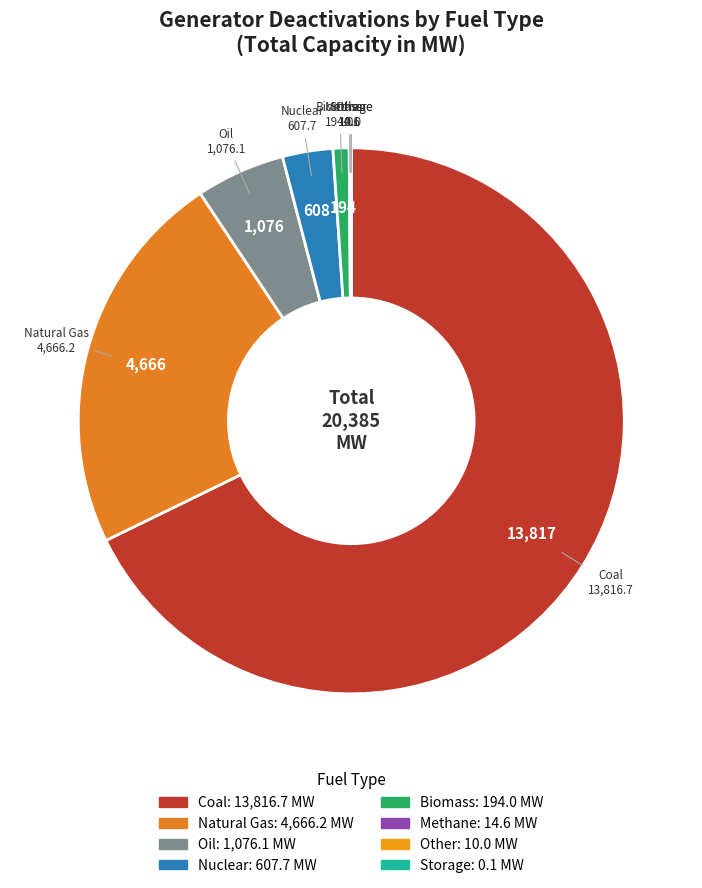

The Nuclear slice represents 3% of the pie. True or false?

True